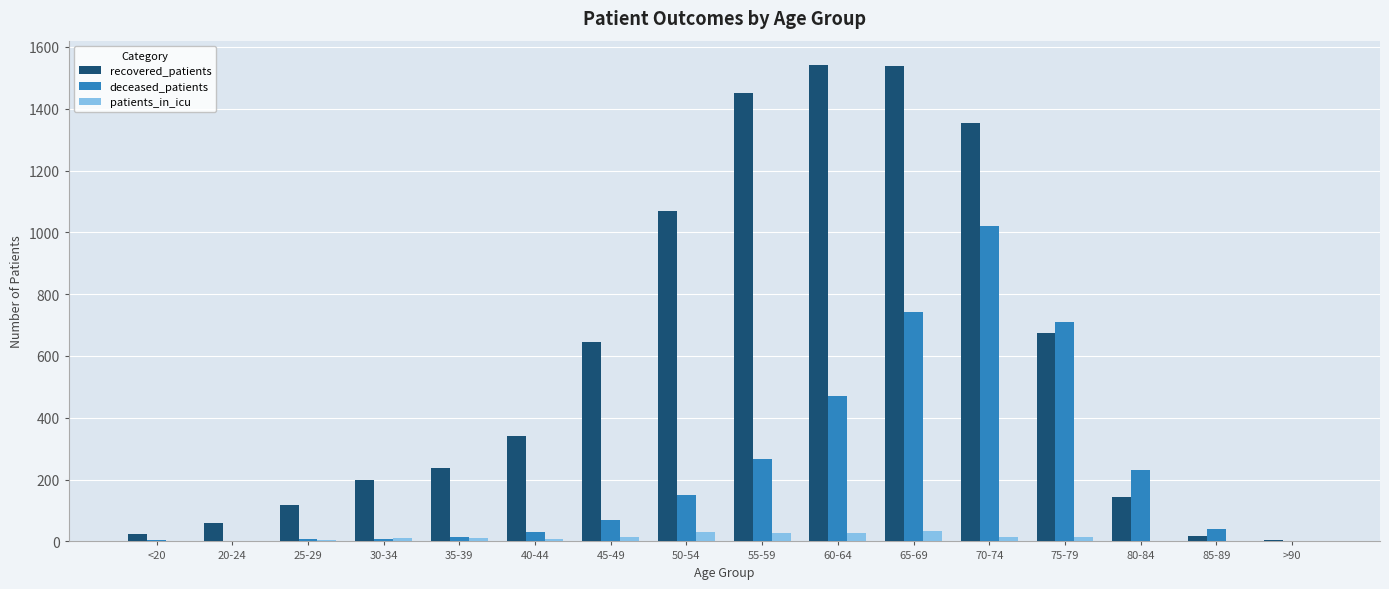

At which category is the sum across all series the highest?

70-74